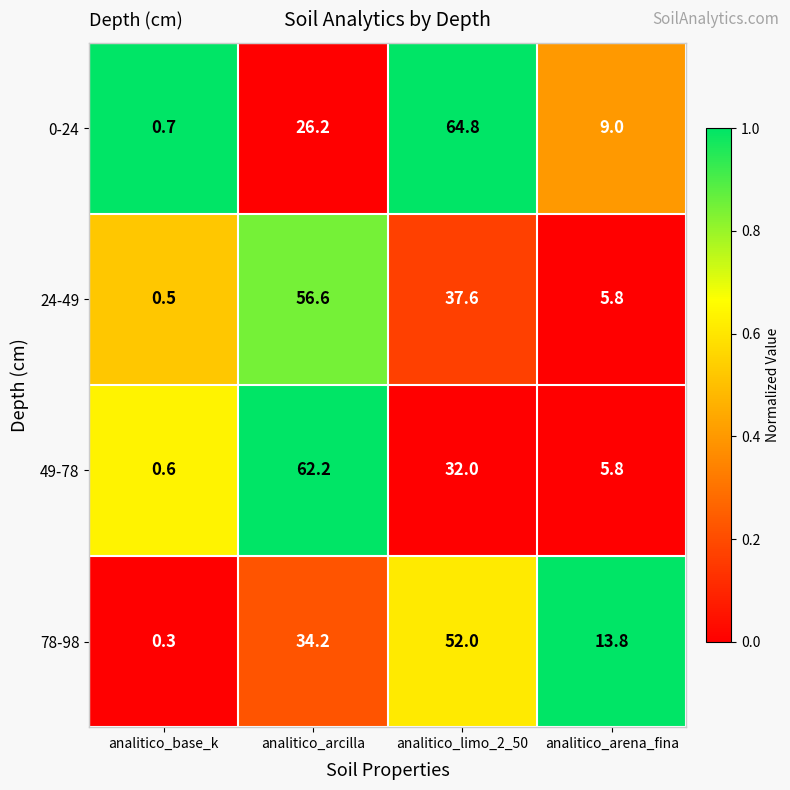

The value of 78-98 at analitico_arcilla is 15.0. True or false?

False